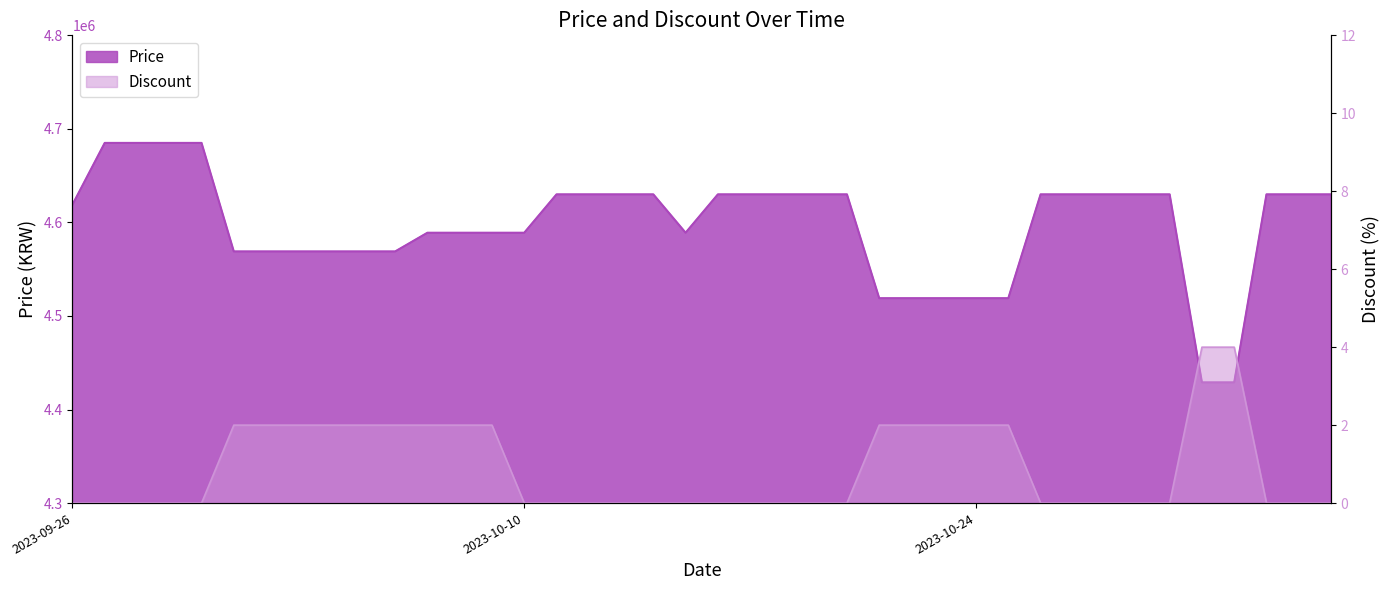

Which series has the largest total across all categories?

Price